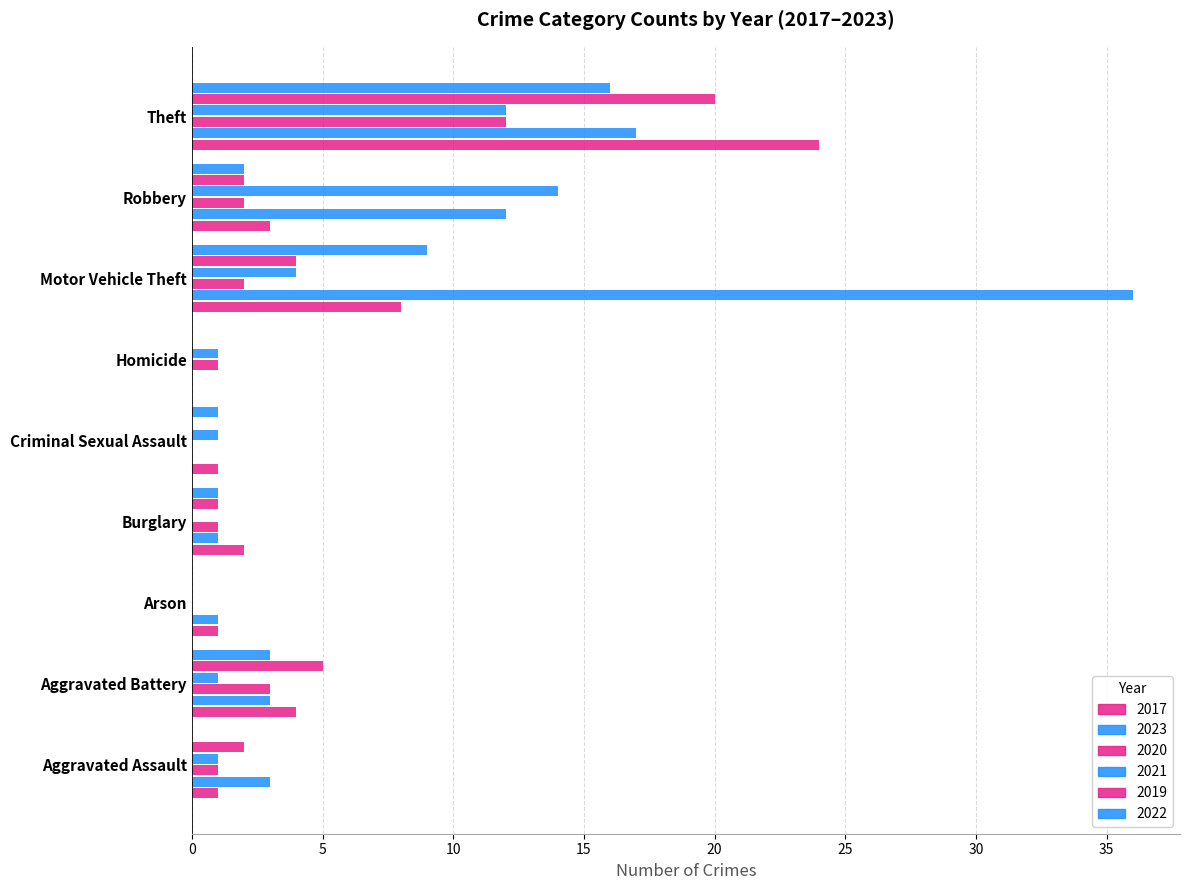

At which label does 2019 first exceed 2?

Aggravated Battery